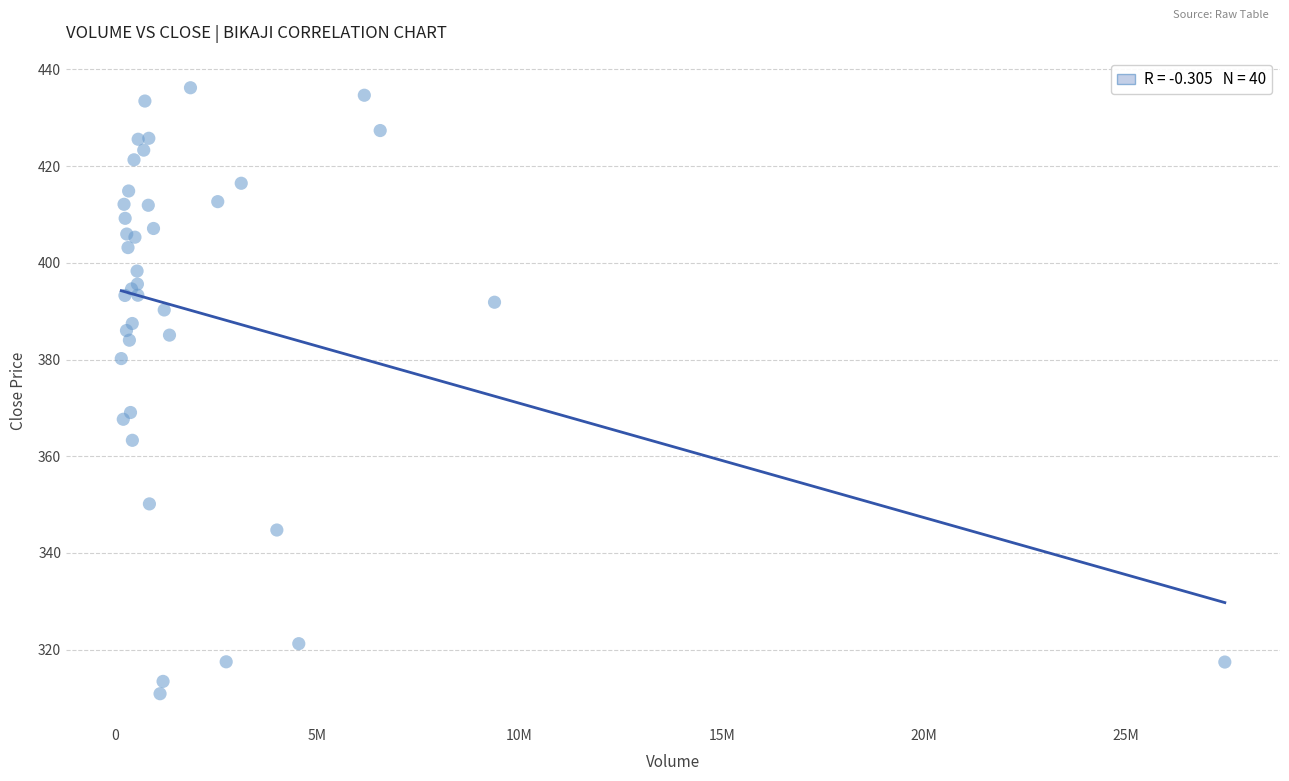

What Y value in the scatter plot is closest to 373?

369.1